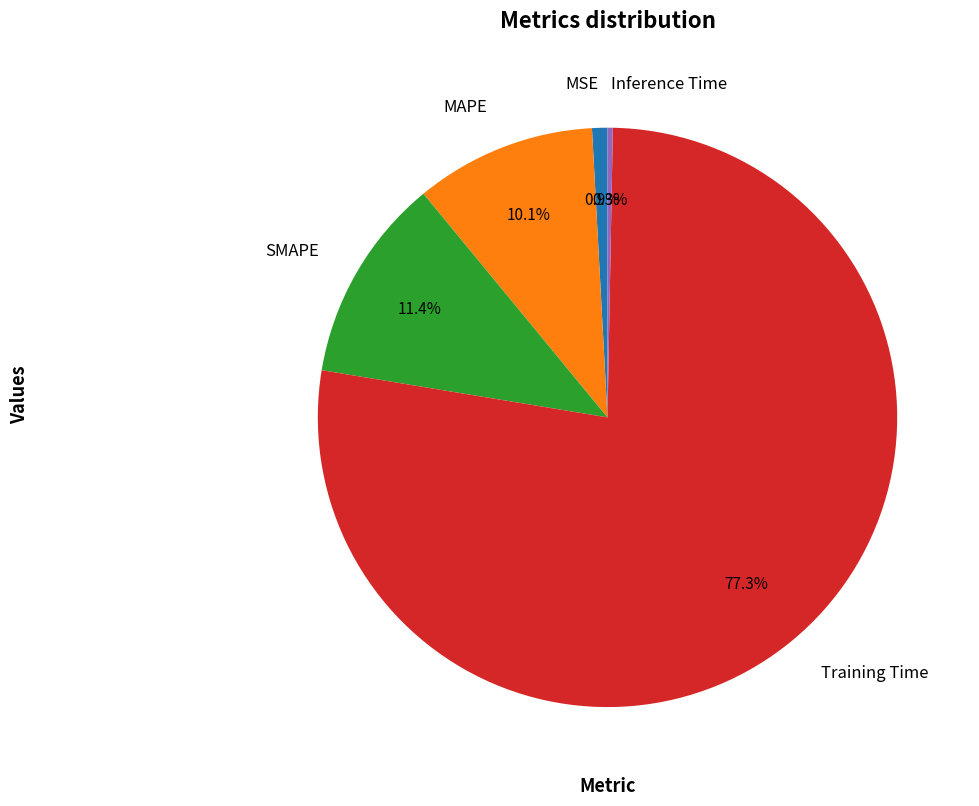

How much of the chart is everything except MAPE?

89.9%